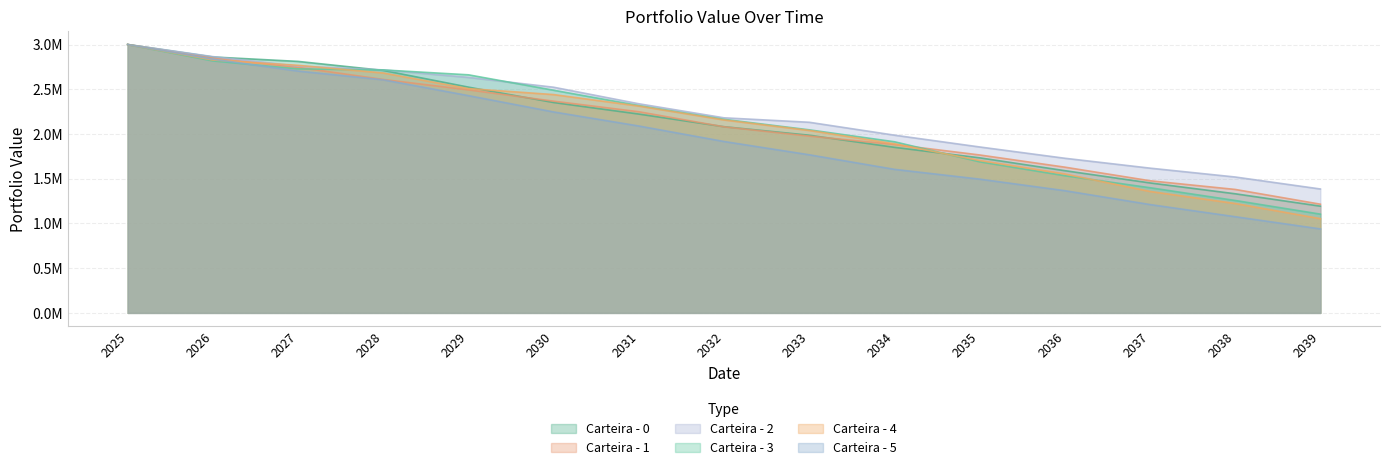

What is the label of the 5th point from the left?

2028-12-31